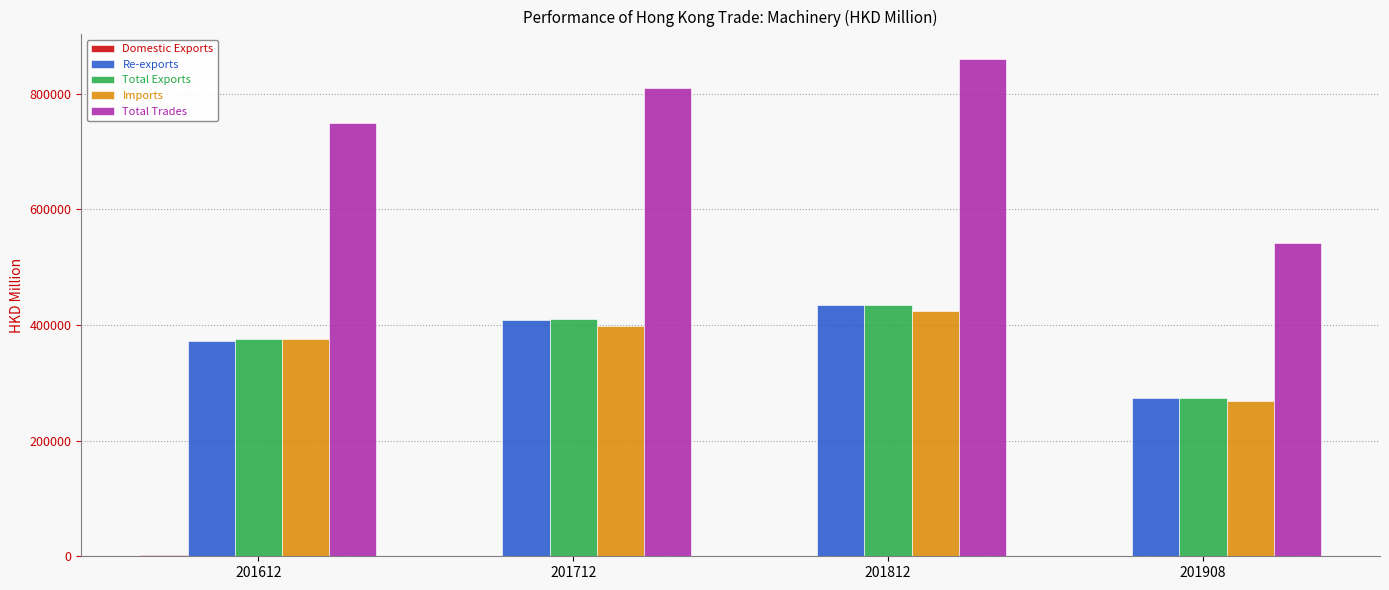

Which series has the largest range (max minus min)?

Total Trades